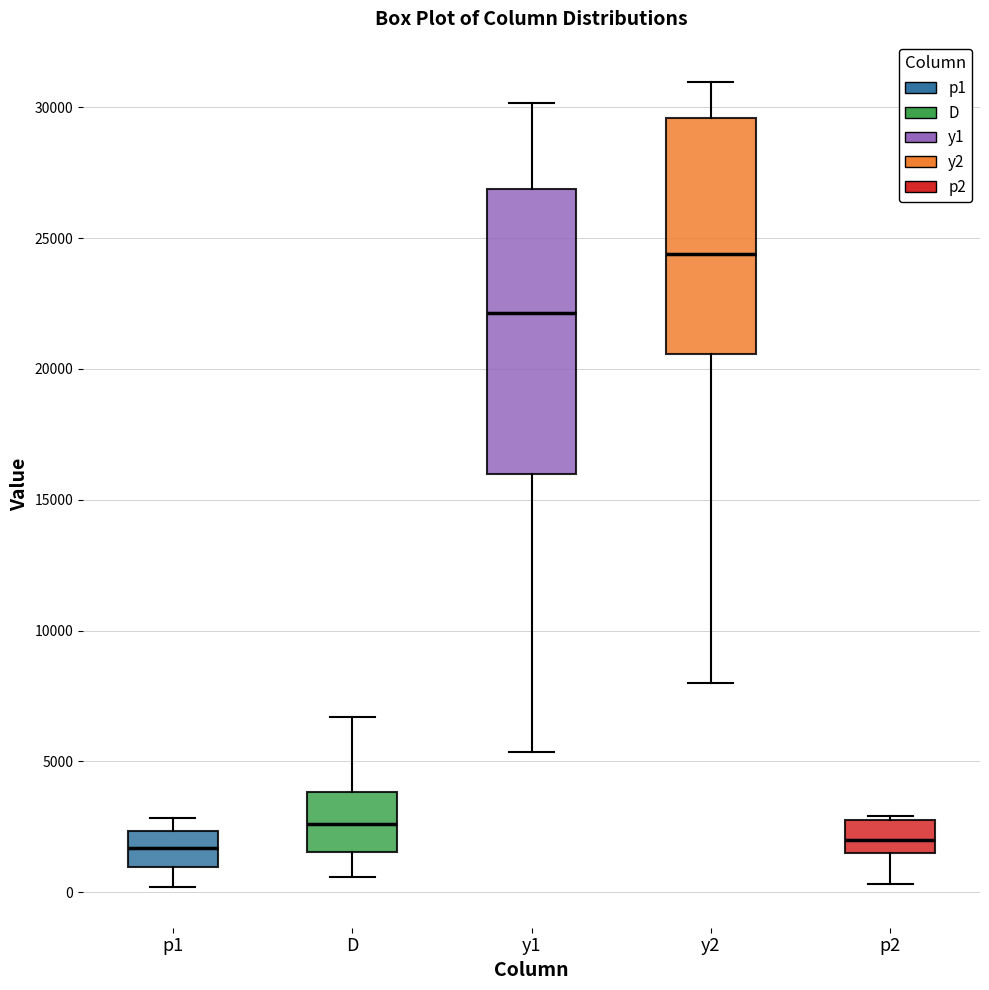

Where is the upper edge of the box for y2 on the y-axis? The values are not printed on the chart, so give them approximately, as read against the axis.

29500